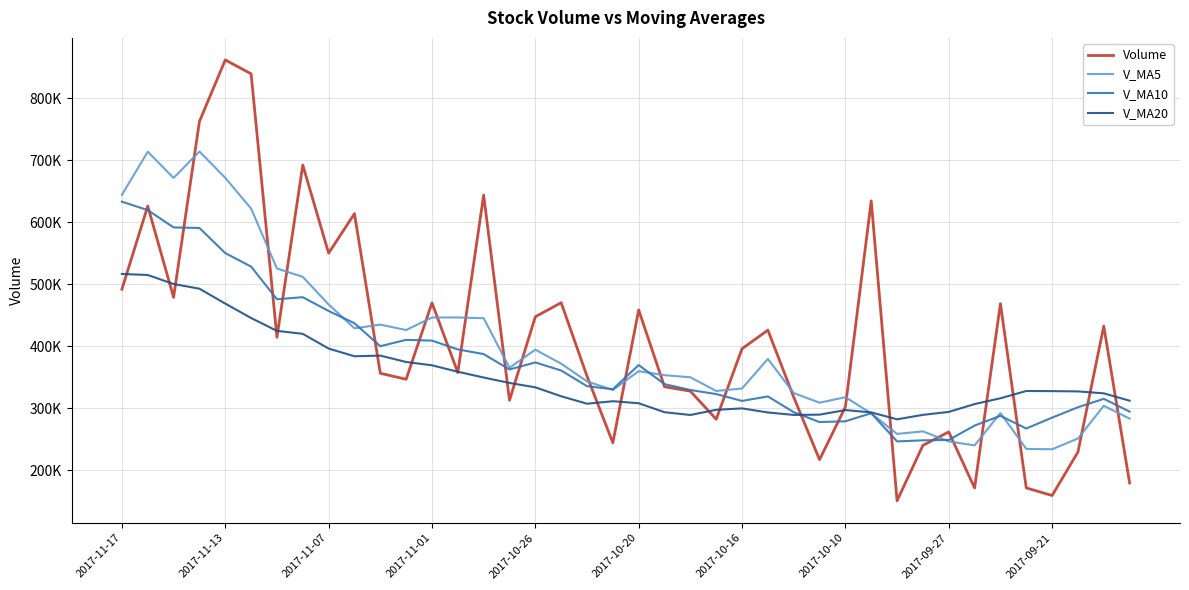

Where is Volume nearest to the value 506307?

2017-11-17